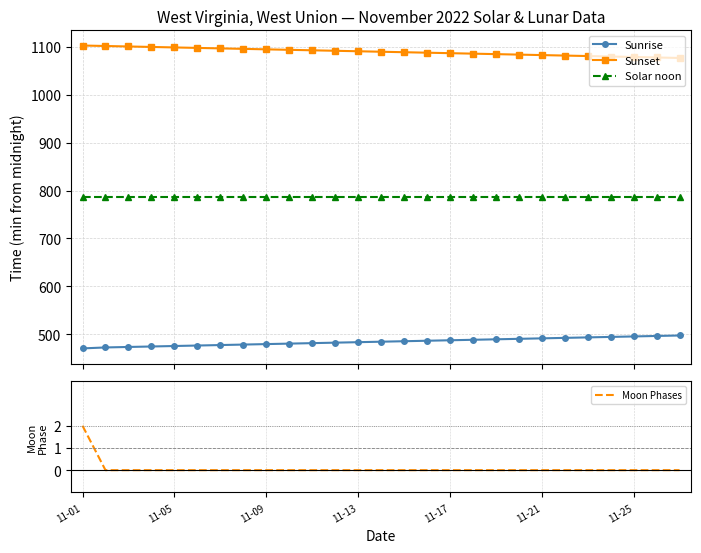

What is the difference between the maximum and minimum values in the Sunset series?

26